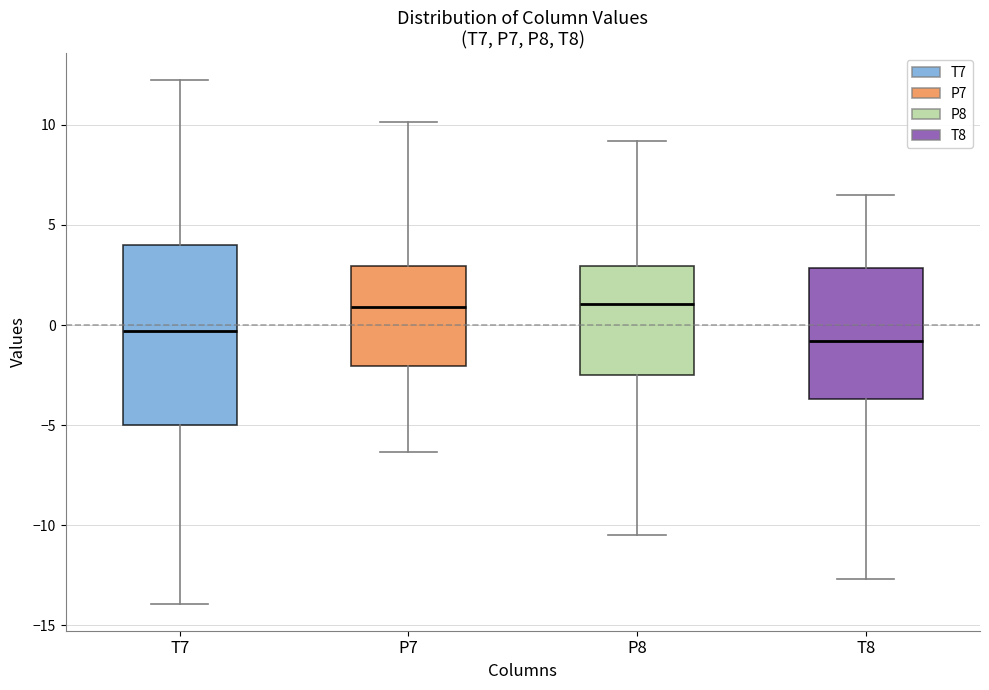

Comparing the boxes themselves (not the whiskers), which one is the tallest?

T7